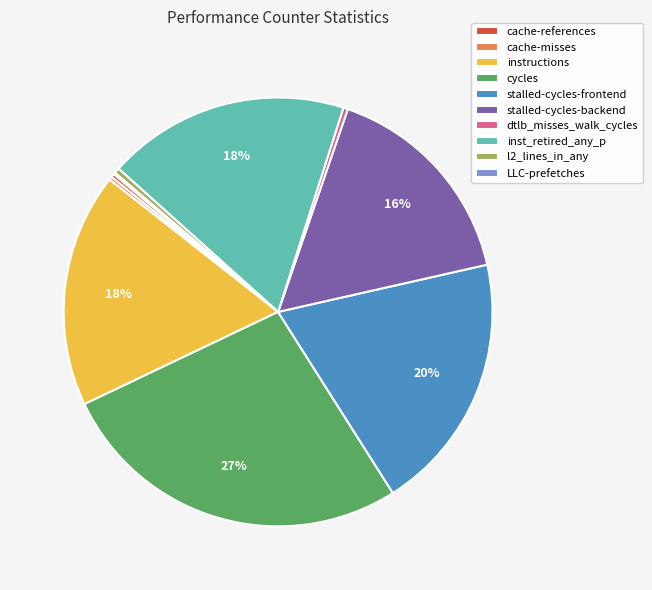

What is the largest slice in the pie chart?

cycles